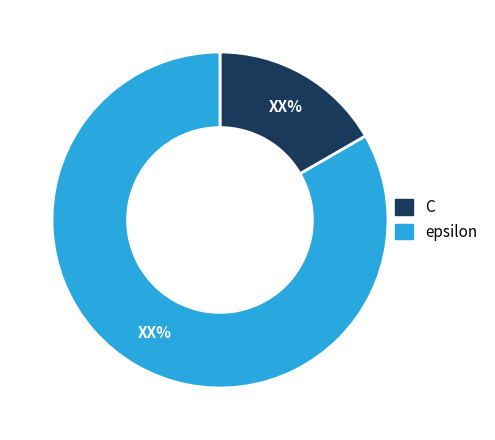

Which category has the smallest portion of the pie?

C